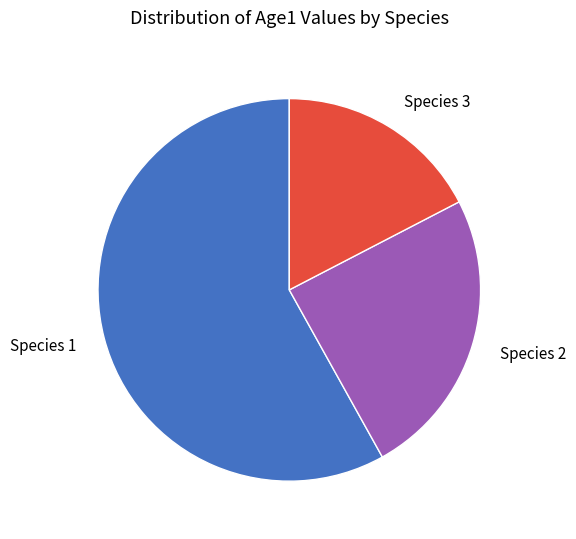

Does Species 1 account for over 50% of the chart?

Yes